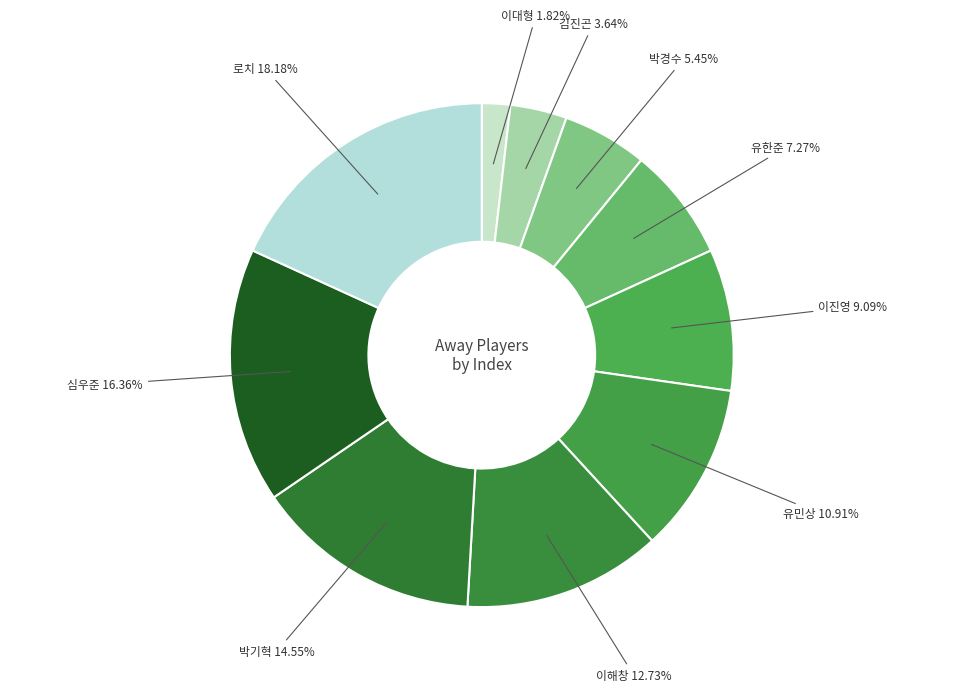

Is 이진영 the majority of the pie?

No